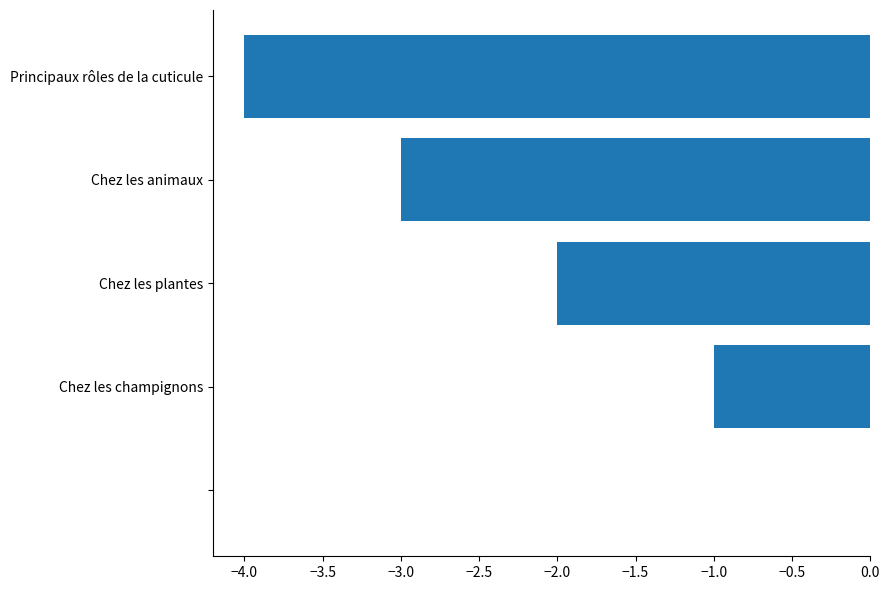

What is the sum of all values?

-10